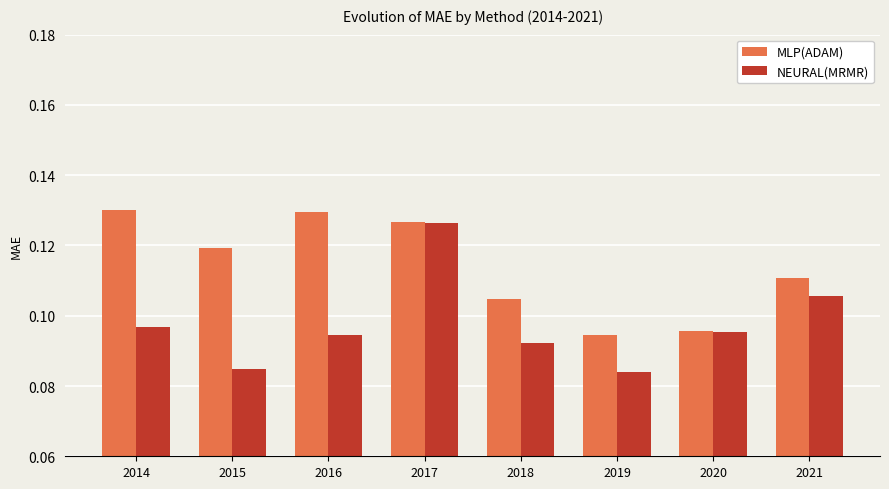

Between 2014 and 2015, which series saw the biggest shift?

NEURAL(MRMR)